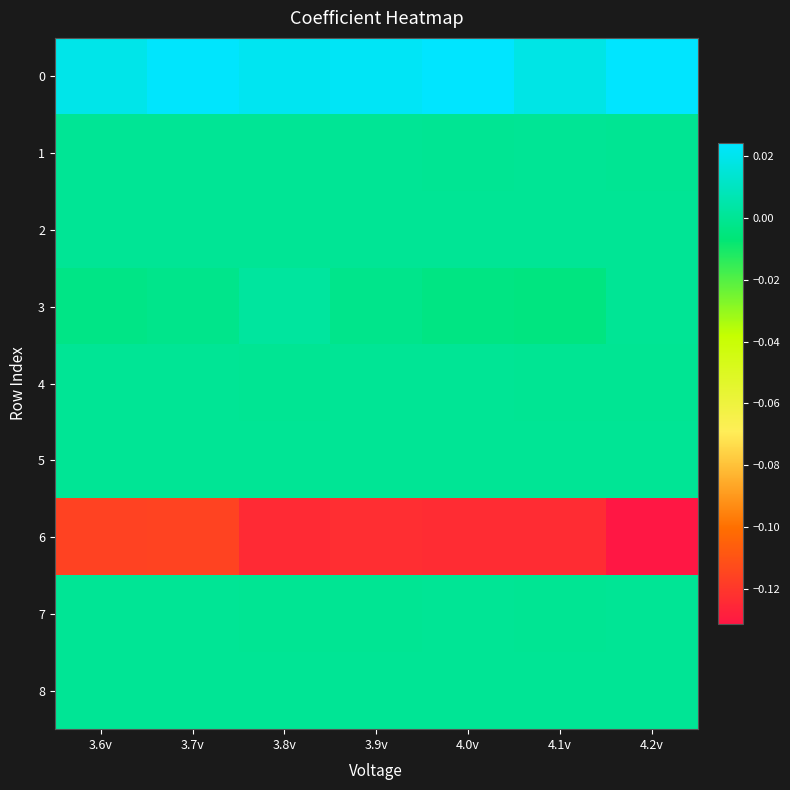

Reading left to right, what are all the values shown in this chart?

0: 3.6v=0.0	3.7v=0.0	3.8v=0.0	3.9v=0.0	4.0v=0.0	4.1v=0.0	4.2v=0.0
1: 3.6v=-0.0	3.7v=-0.0	3.8v=0.0	3.9v=0.0	4.0v=-0.0	4.1v=-0.0	4.2v=-0.0
2: 3.6v=0.0	3.7v=-0.0	3.8v=0.0	3.9v=-0.0	4.0v=-0.0	4.1v=0.0	4.2v=-0.0
3: 3.6v=-0.0	3.7v=-0.0	3.8v=0.0	3.9v=-0.0	4.0v=-0.0	4.1v=-0.0	4.2v=0.0
4: 3.6v=-0.0	3.7v=-0.0	3.8v=-0.0	3.9v=0.0	4.0v=-0.0	4.1v=-0.0	4.2v=-0.0
5: 3.6v=0.0	3.7v=0.0	3.8v=0.0	3.9v=-0.0	4.0v=0.0	4.1v=0.0	4.2v=-0.0
6: 3.6v=-0.1	3.7v=-0.1	3.8v=-0.1	3.9v=-0.1	4.0v=-0.1	4.1v=-0.1	4.2v=-0.1
7: 3.6v=0.0	3.7v=0.0	3.8v=-0.0	3.9v=-0.0	4.0v=0.0	4.1v=-0.0	4.2v=0.0
8: 3.6v=0.0	3.7v=0.0	3.8v=0.0	3.9v=0.0	4.0v=0.0	4.1v=0.0	4.2v=0.0